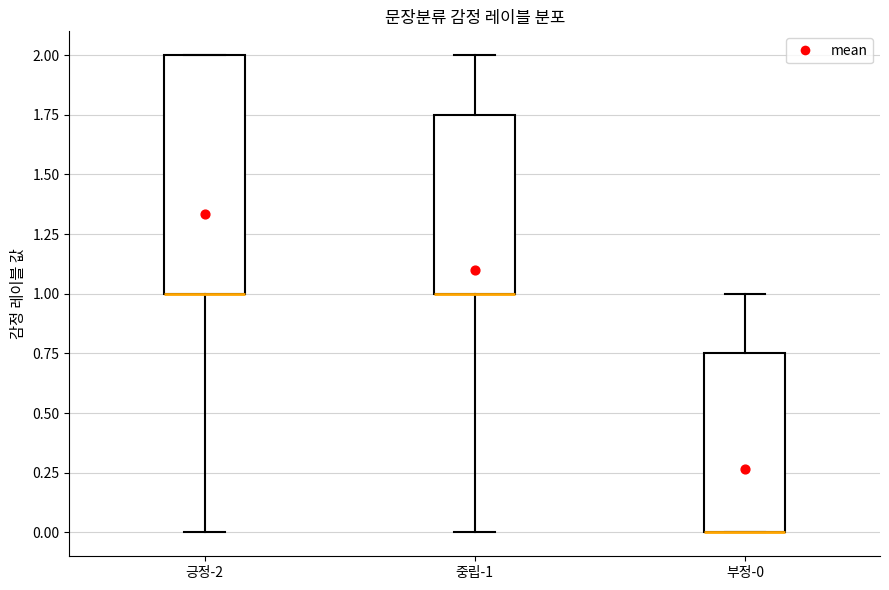

Comparing the boxes themselves (not the whiskers), which one is the tallest?

긍정-2